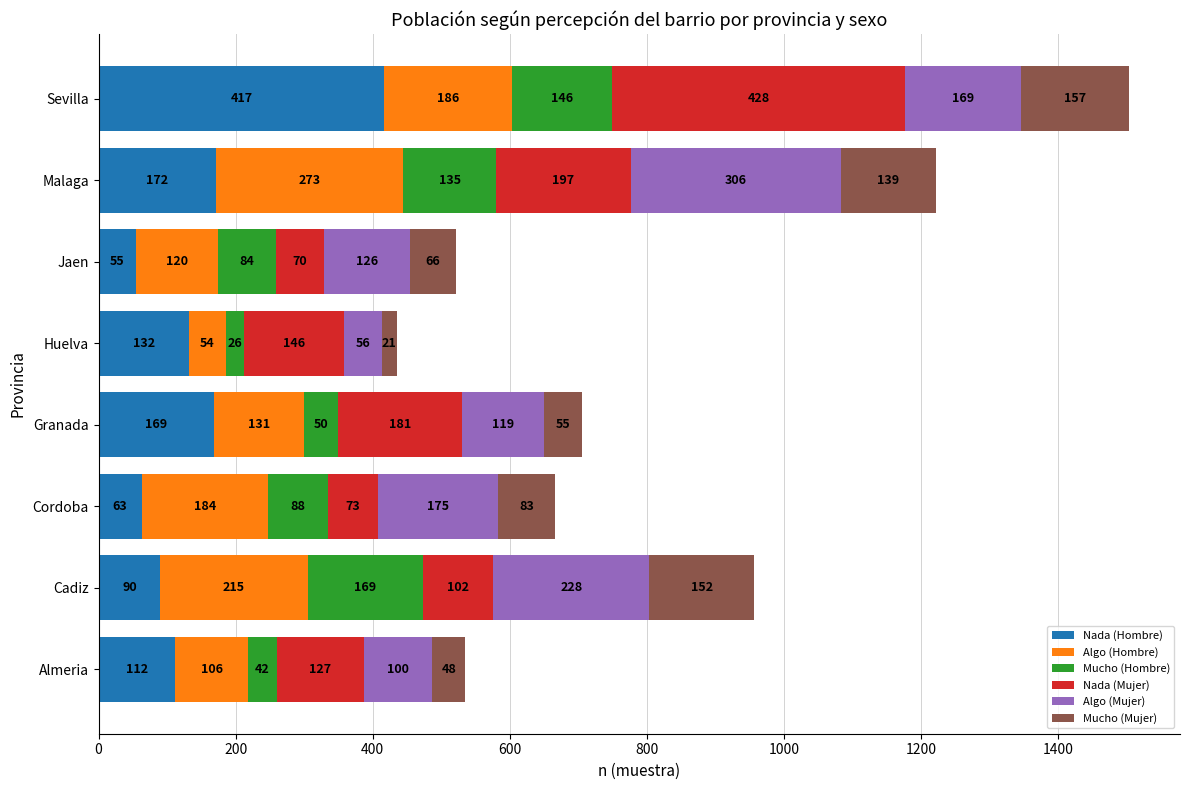

True or false: Nada (Hombre) has a value of 169 at Granada.

True